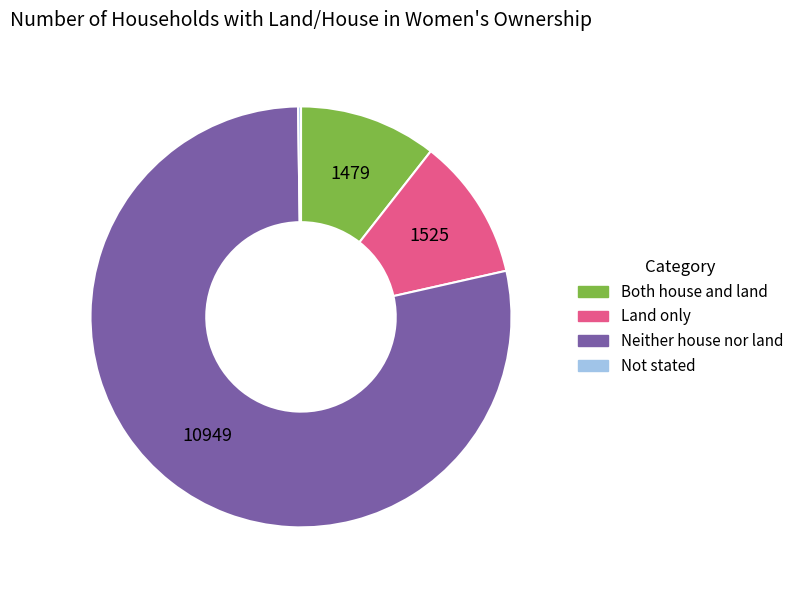

Is there a majority slice in this chart?

Yes